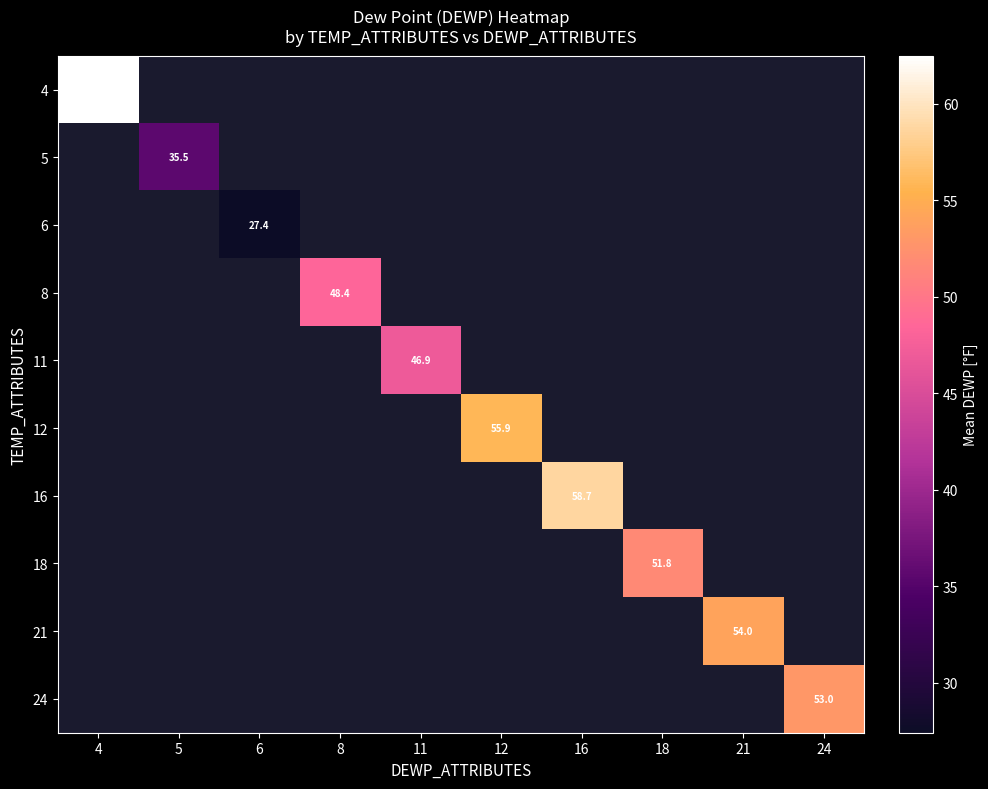

Is it true that 21 equals 54.0 at 21?

True